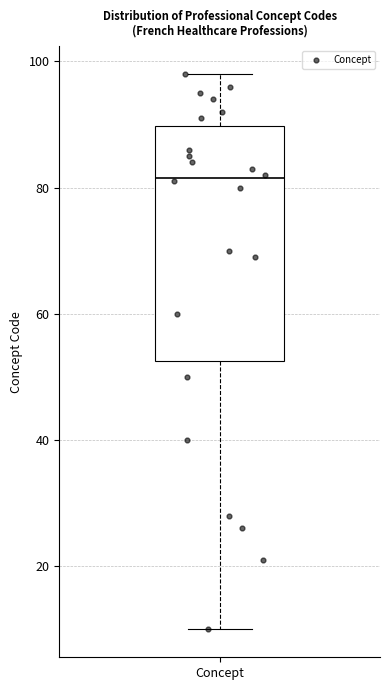

Transcribe this box plot: give where the median line is, the range the box spans, and where the two whiskers end, as read against the y-axis. The values are not printed on the chart, so give them approximately, as read against the axis.

median 82, box 52 to 90, whiskers 10 to 98